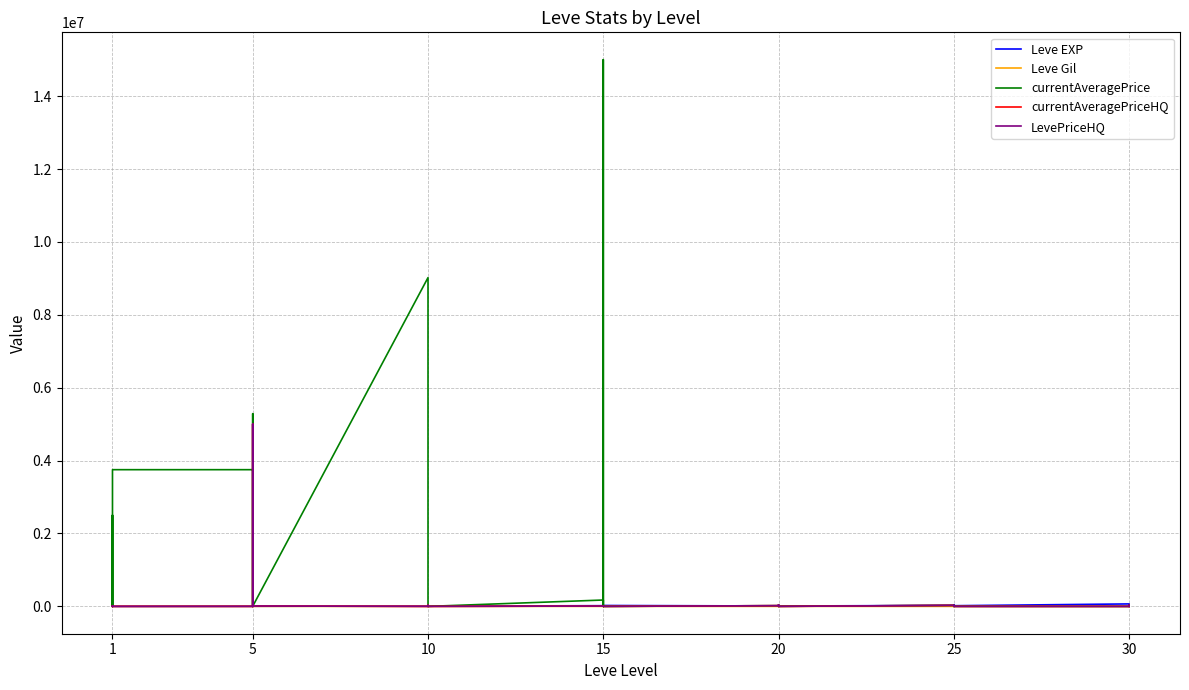

Rank the series at 20 from lowest to highest value.

Leve Gil, Leve EXP, currentAveragePrice, currentAveragePriceHQ, LevePriceHQ